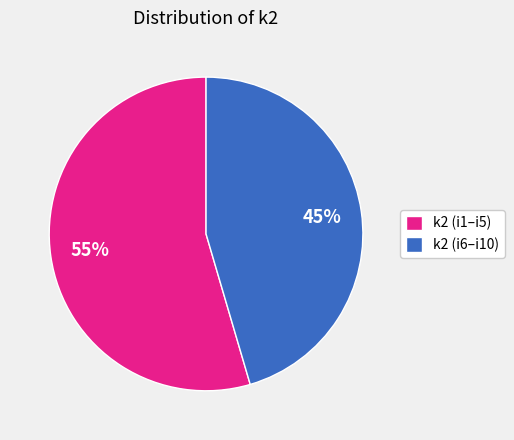

Which category has the biggest portion of the pie?

k2 (i1–i5)